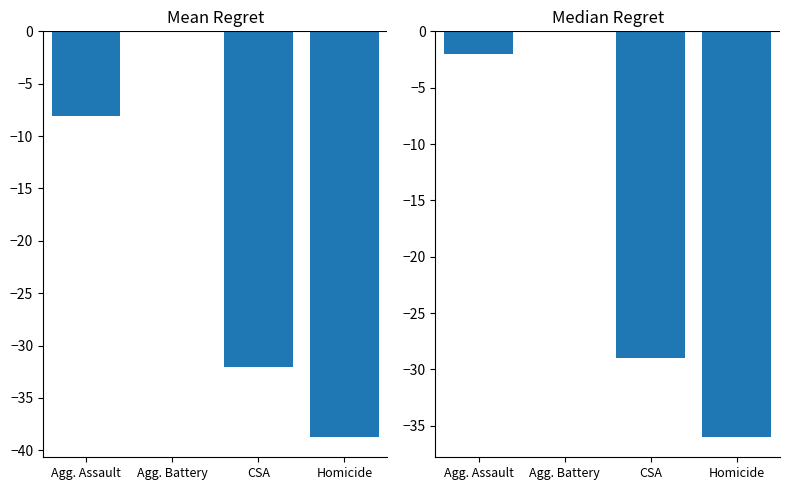

At which category does the chart reach its peak across all series?

Agg. Battery